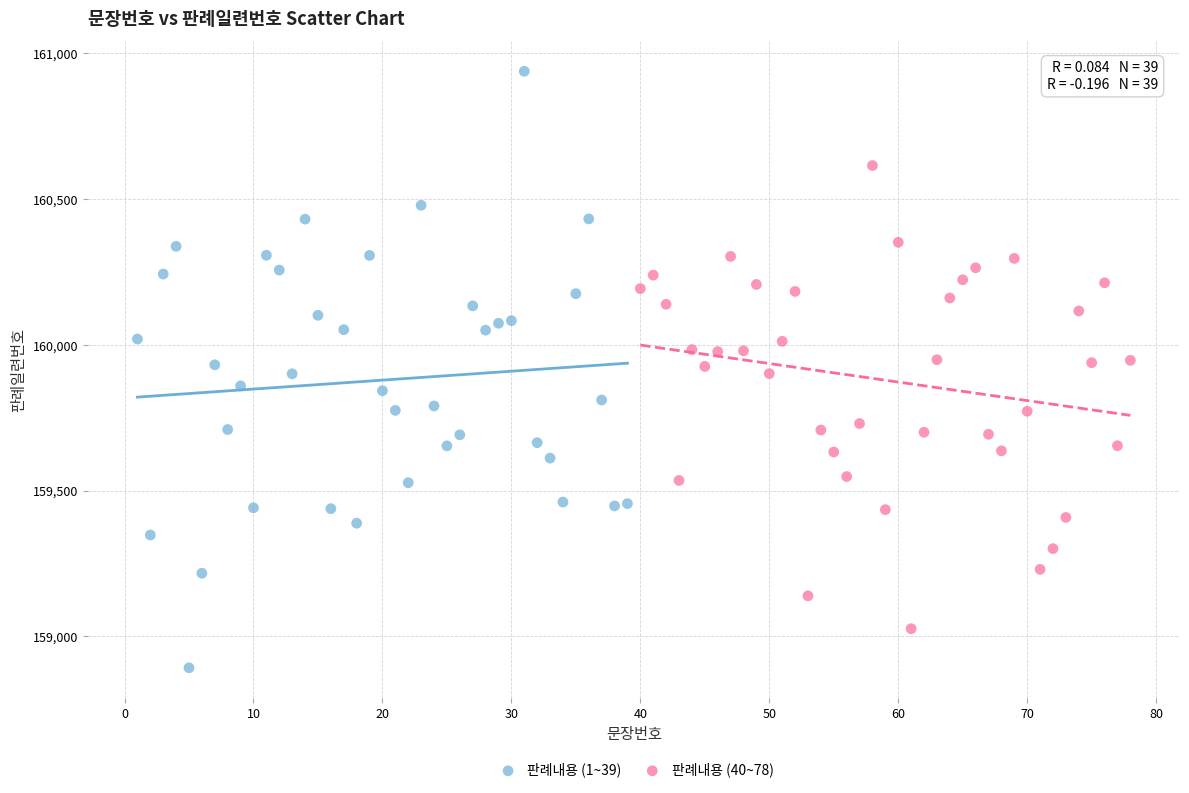

Which series contains the lowest Y value?

판례내용 (1~39)